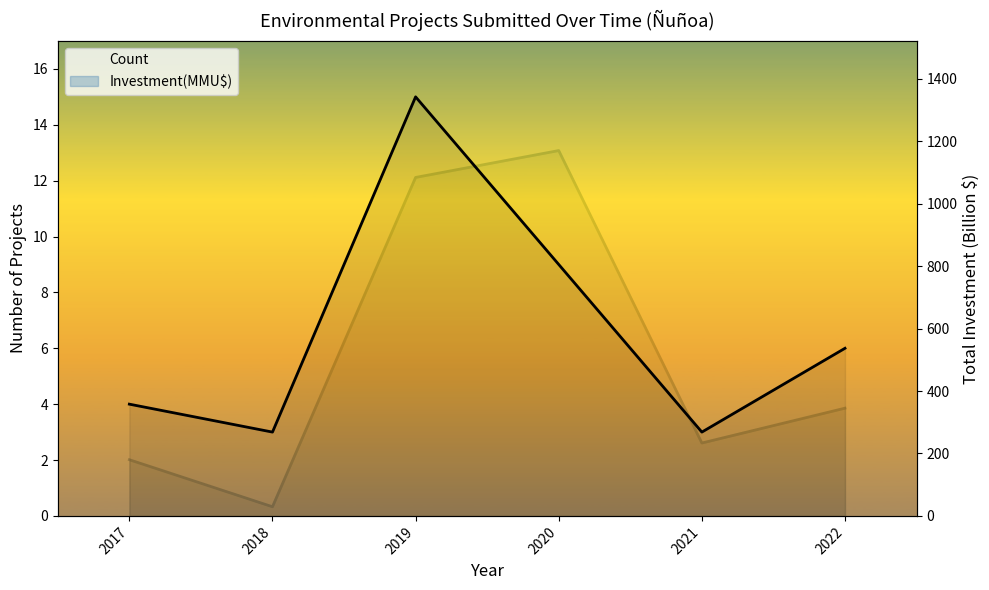

What value does the Investment(MMU$) series have at 2020?

1170.2